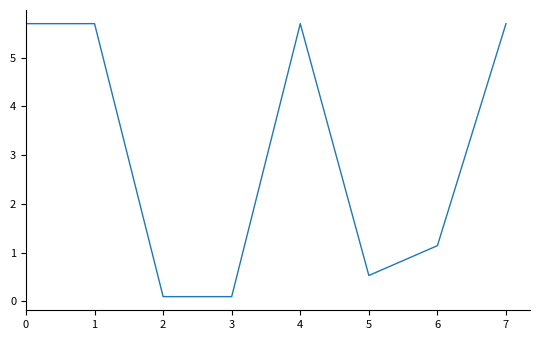

What is the maximum value shown in the chart?

5.7